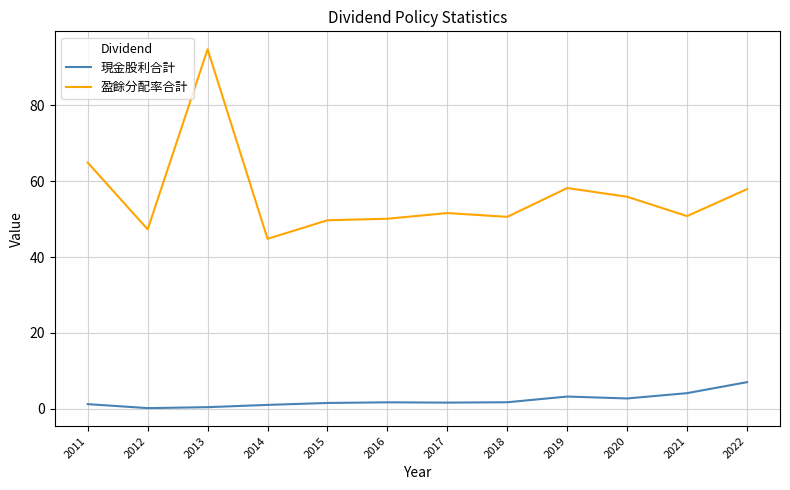

Rank the series at 2021 from highest to lowest value.

盈餘分配率合計, 現金股利合計